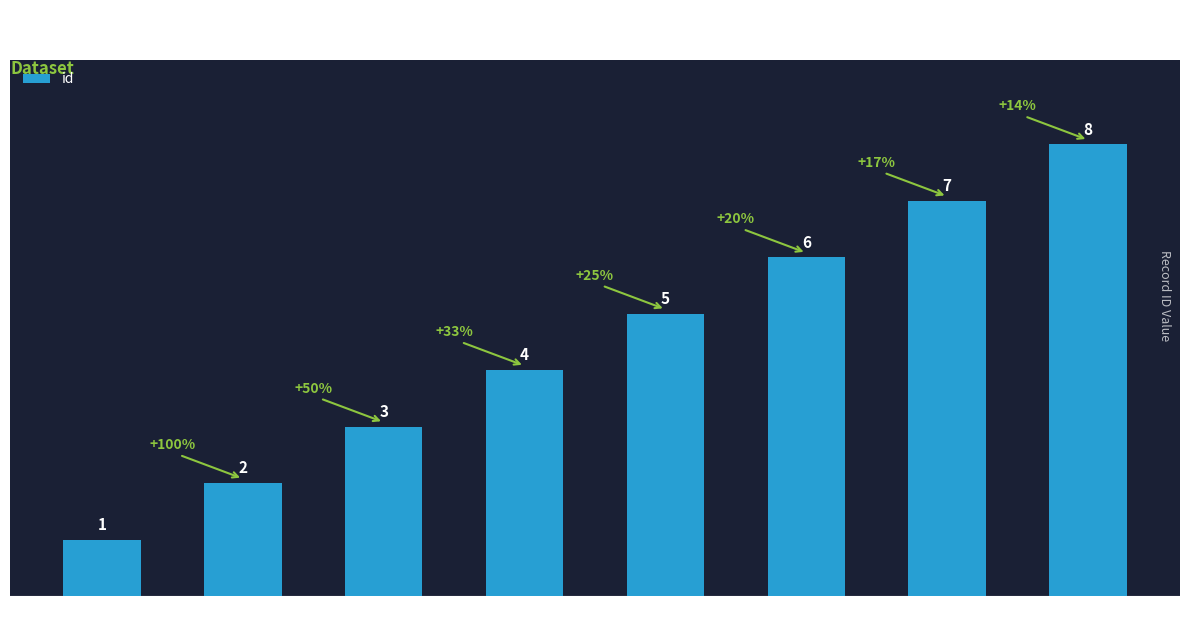

What is the label of the 4th bar from the right?

77h4aiMP